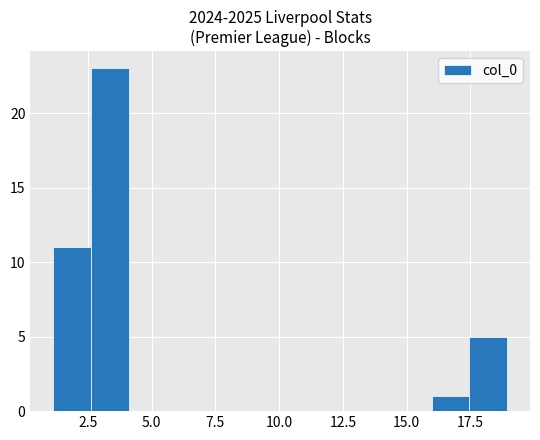

Read against the x-axis, roughly where is the centre of the tallest bar?

3.5